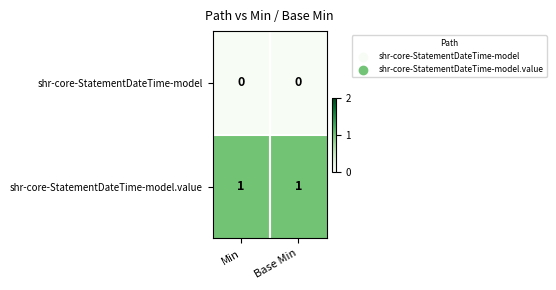

The value of shr-core-StatementDateTime-model at Base Min is 0. True or false?

True